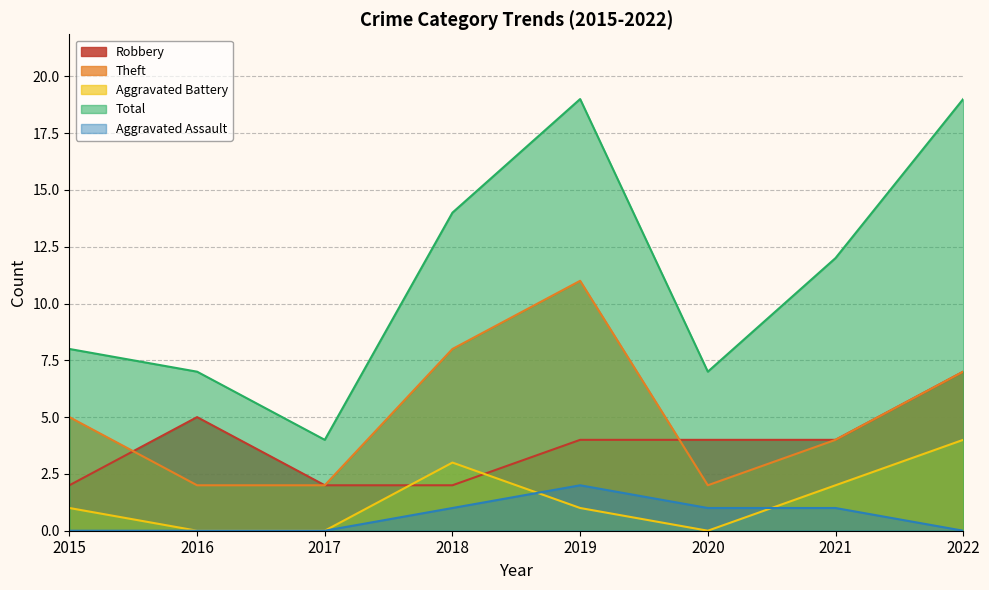

True or false: Total and Aggravated Assault intersect in this chart.

False